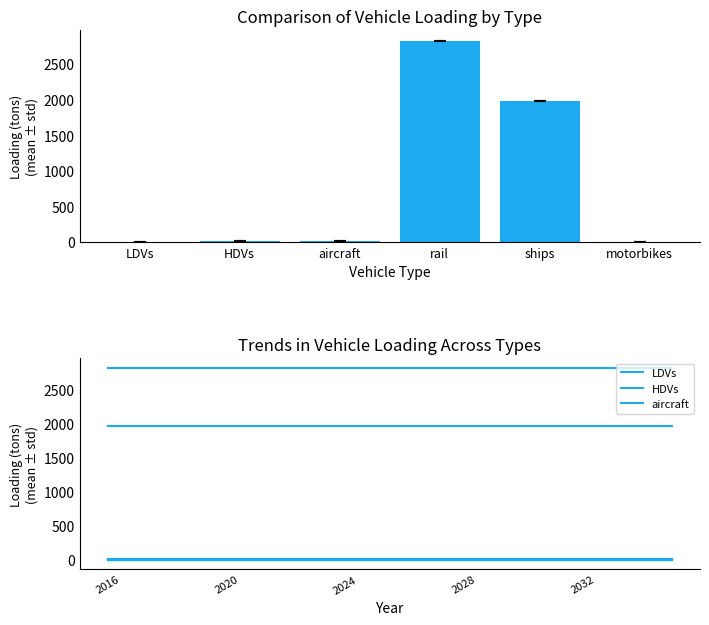

At which label does HDVs reach its peak?

2016